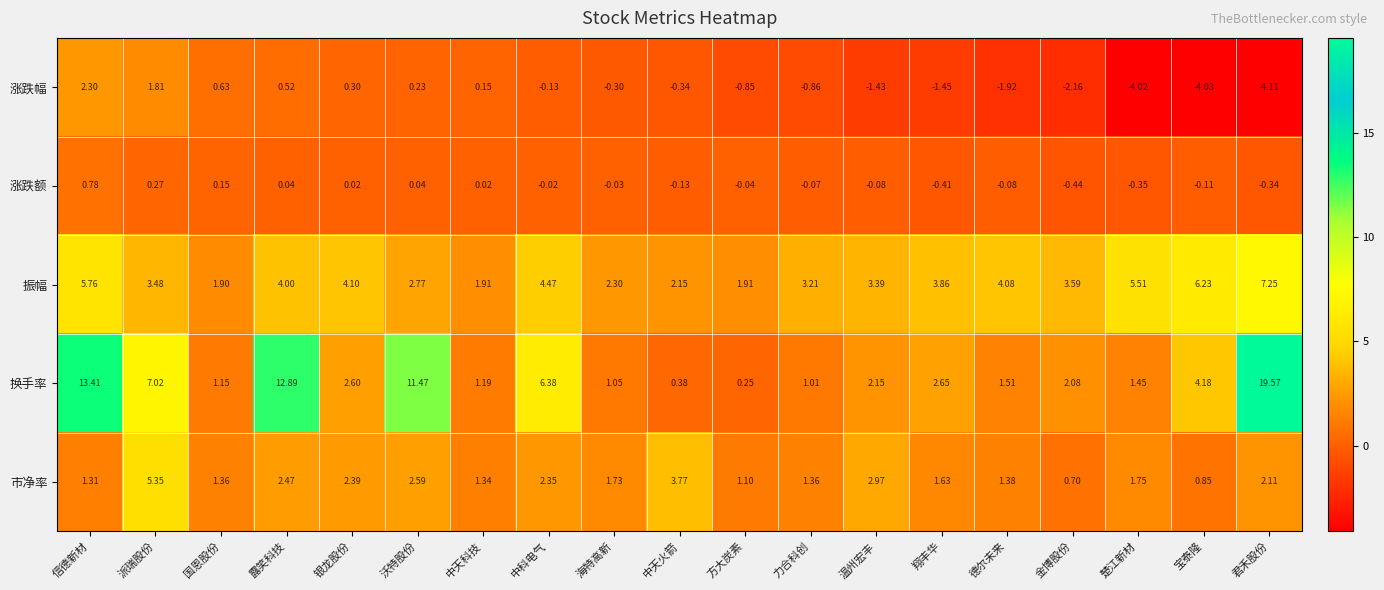

Which series changed the most between 中科电气 and 中天火箭?

换手率